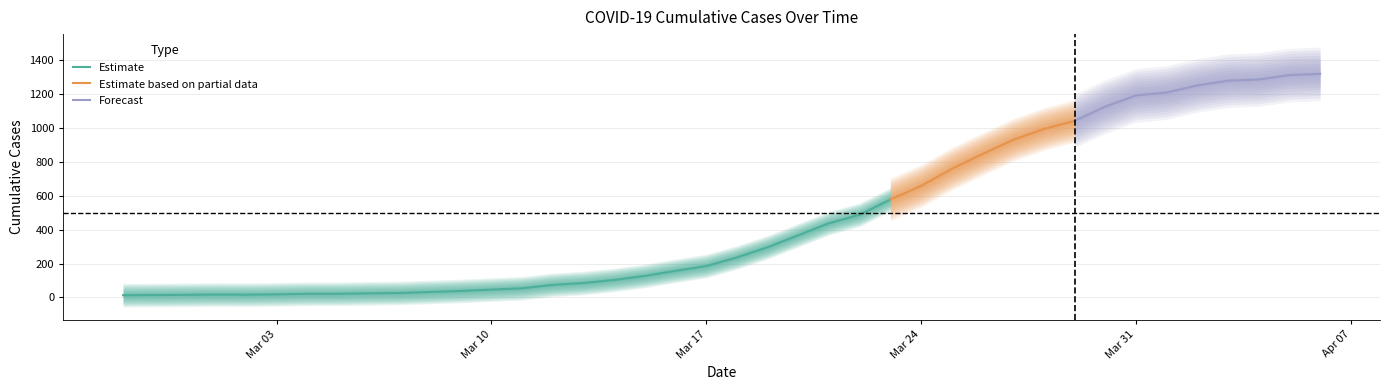

What is the maximum value for Estimate?

578